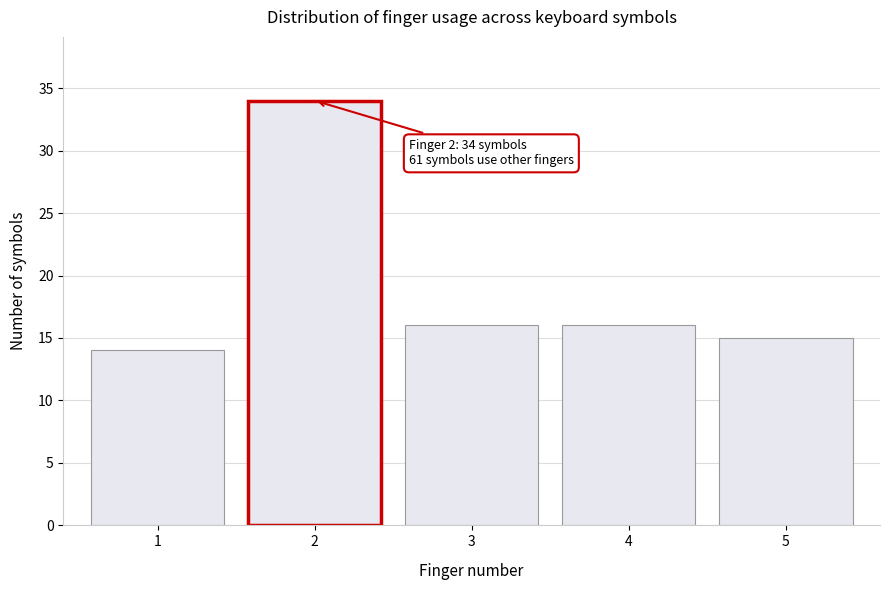

Reading left to right, extract all data points from this chart.

14	34	16	16	15